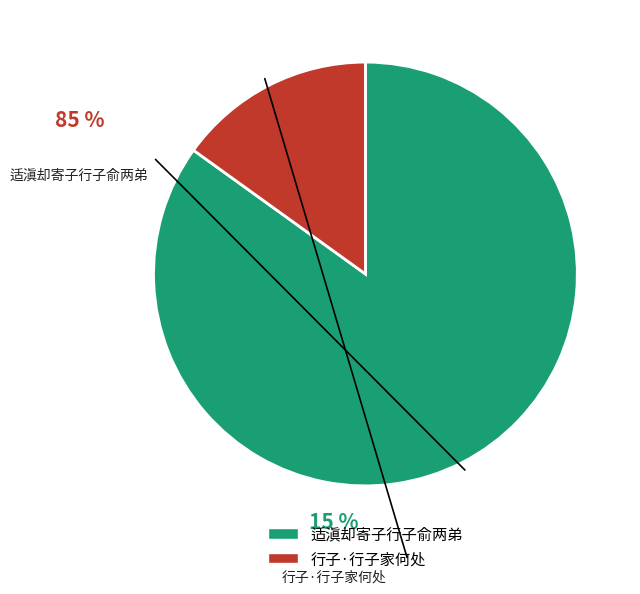

What percentage do 行子·行子家何处 and 适滇却寄子行子俞两弟 together represent?

100.0%